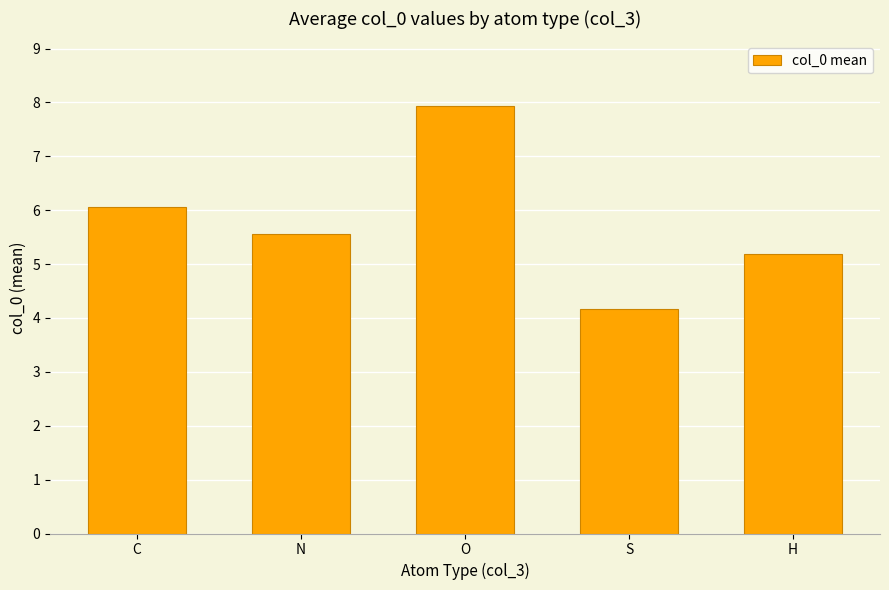

Which category has the highest value across all series?

O